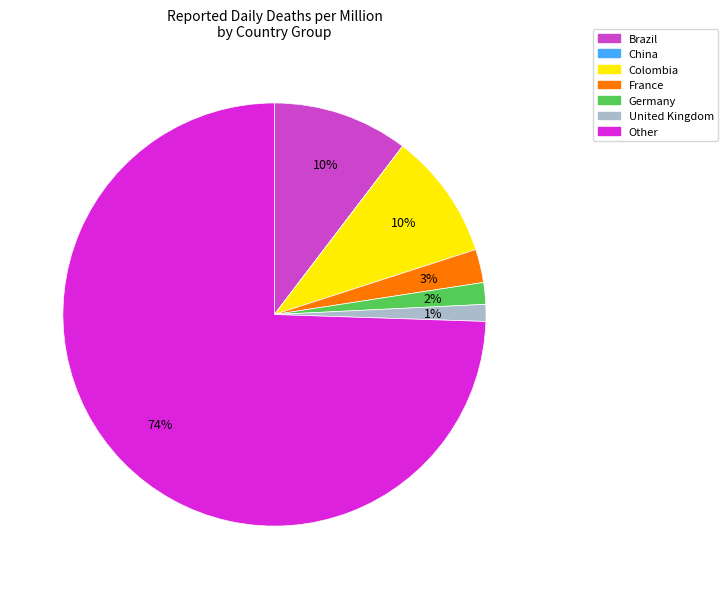

Is there any slice that represents more than half of the pie?

Yes